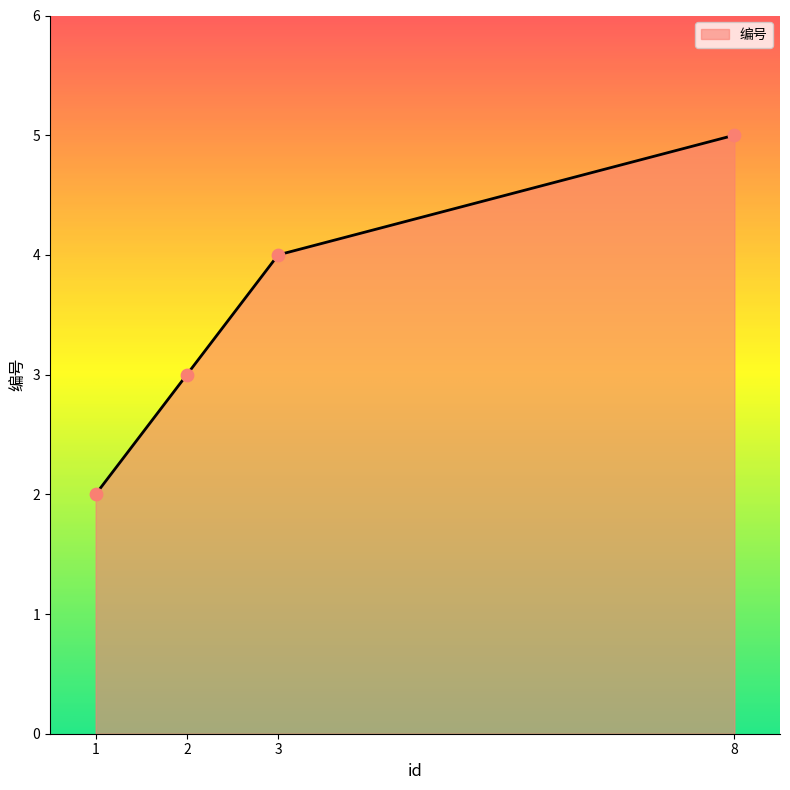

What is the ratio of the value at 3 to the value at 1?

2.0